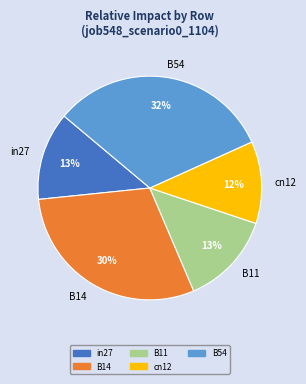

Is it true that B11 is 13% of the pie?

True